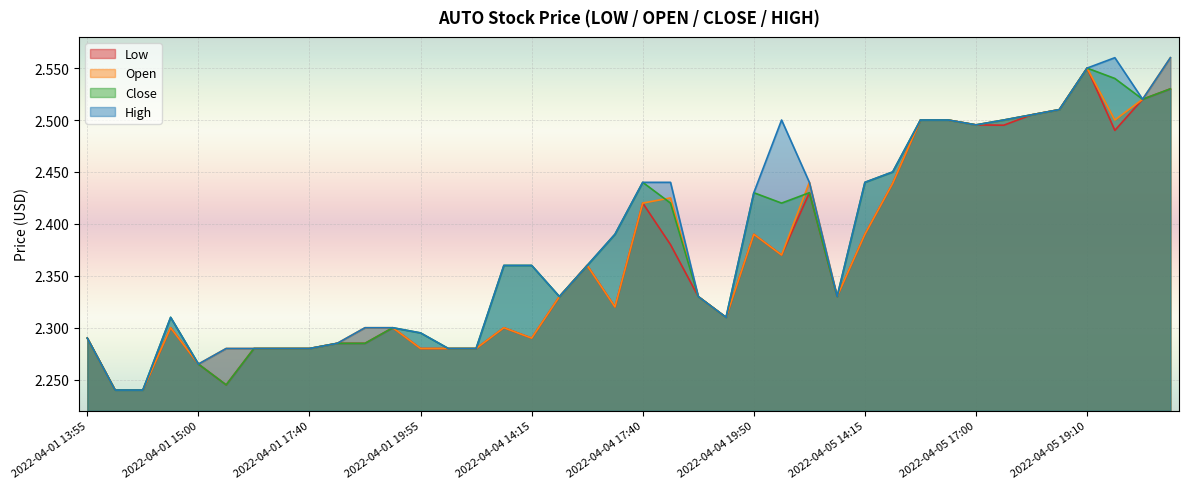

True or false: open and close intersect in this chart.

True